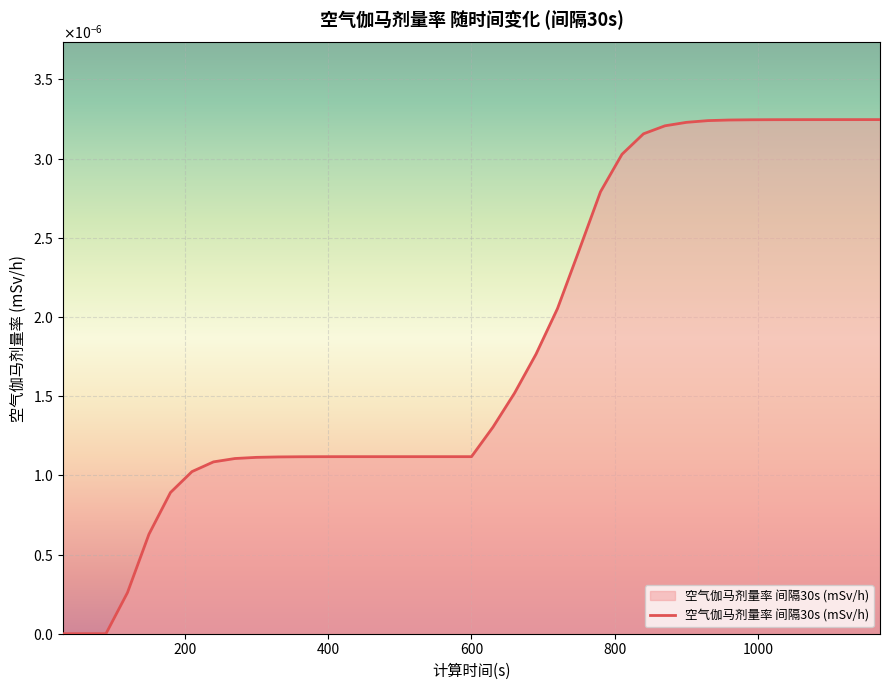

Does the chart display data point markers on the line(s)?

No